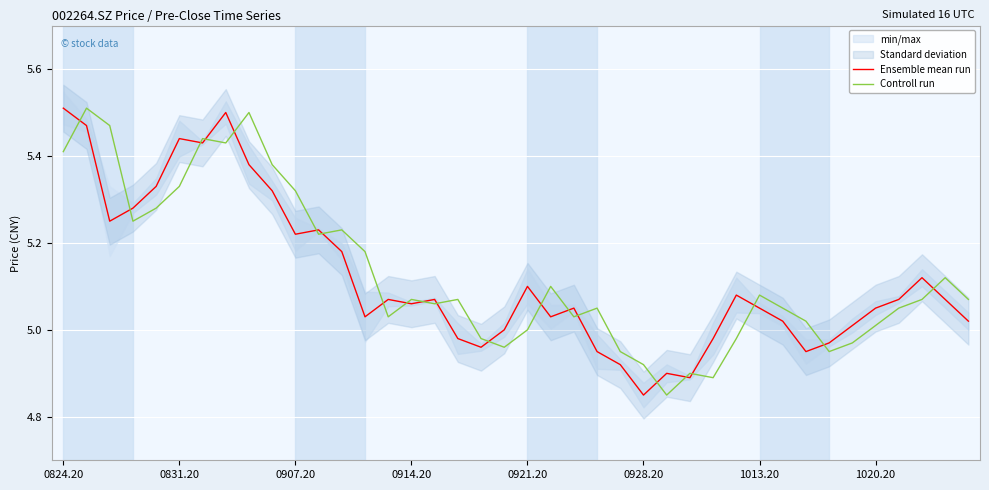

Which series has the largest range (max minus min)?

Ensemble mean run